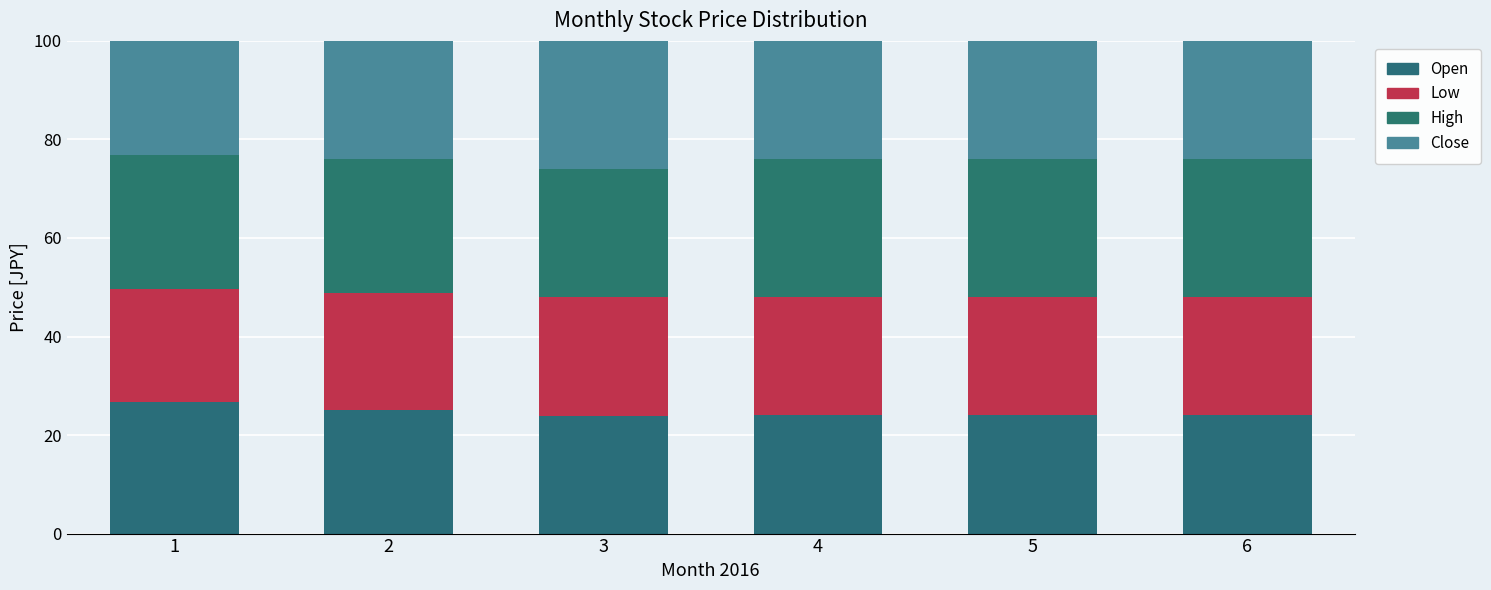

How many categories are shown in the chart?

6